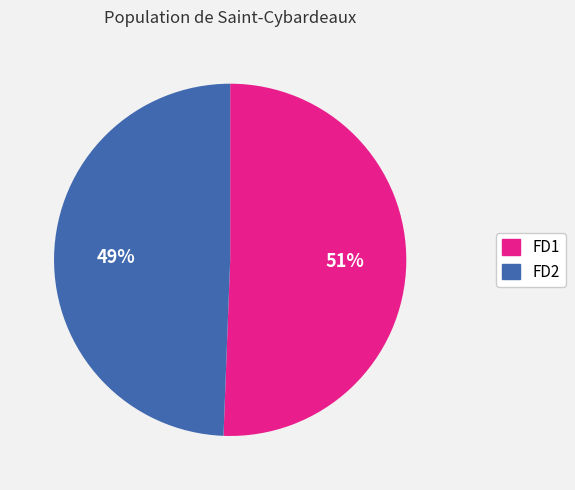

What is the ratio of the value at FD2 to the value at FD1?

1.0